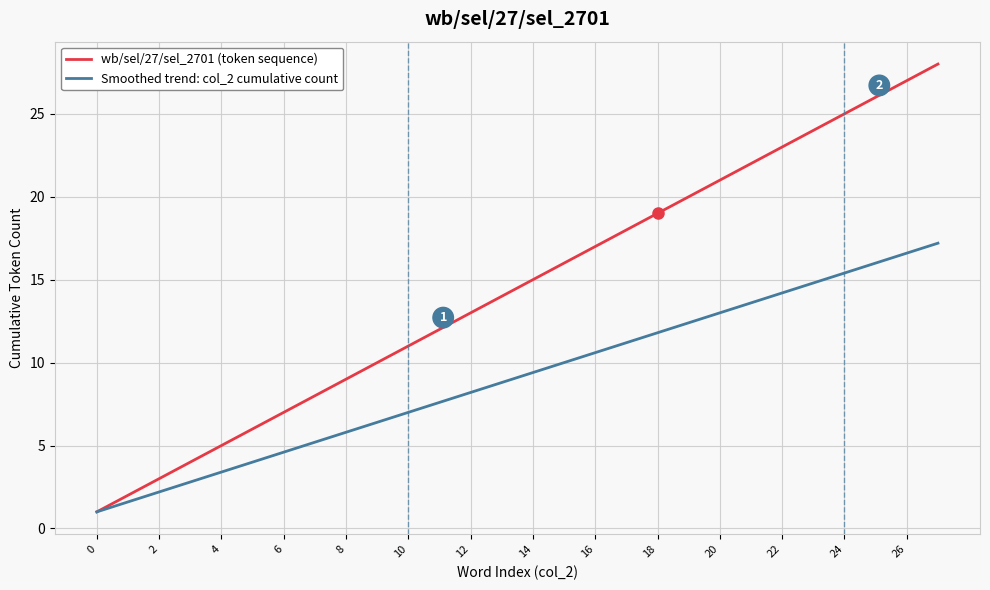

Which series has the largest total across all categories?

wb/sel/27/sel_2701 (token sequence)